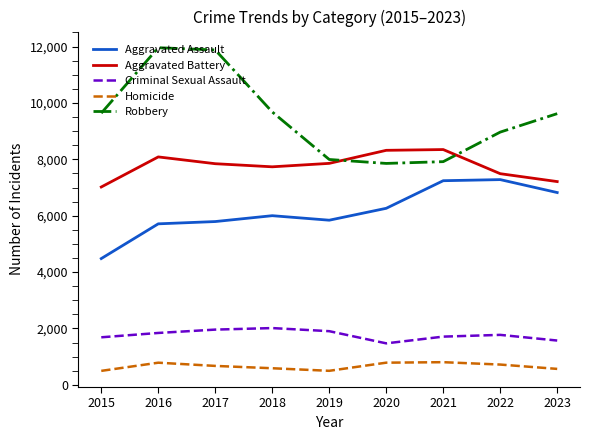

The Aggravated Assault series shows 1951 at 2017. True or false?

False